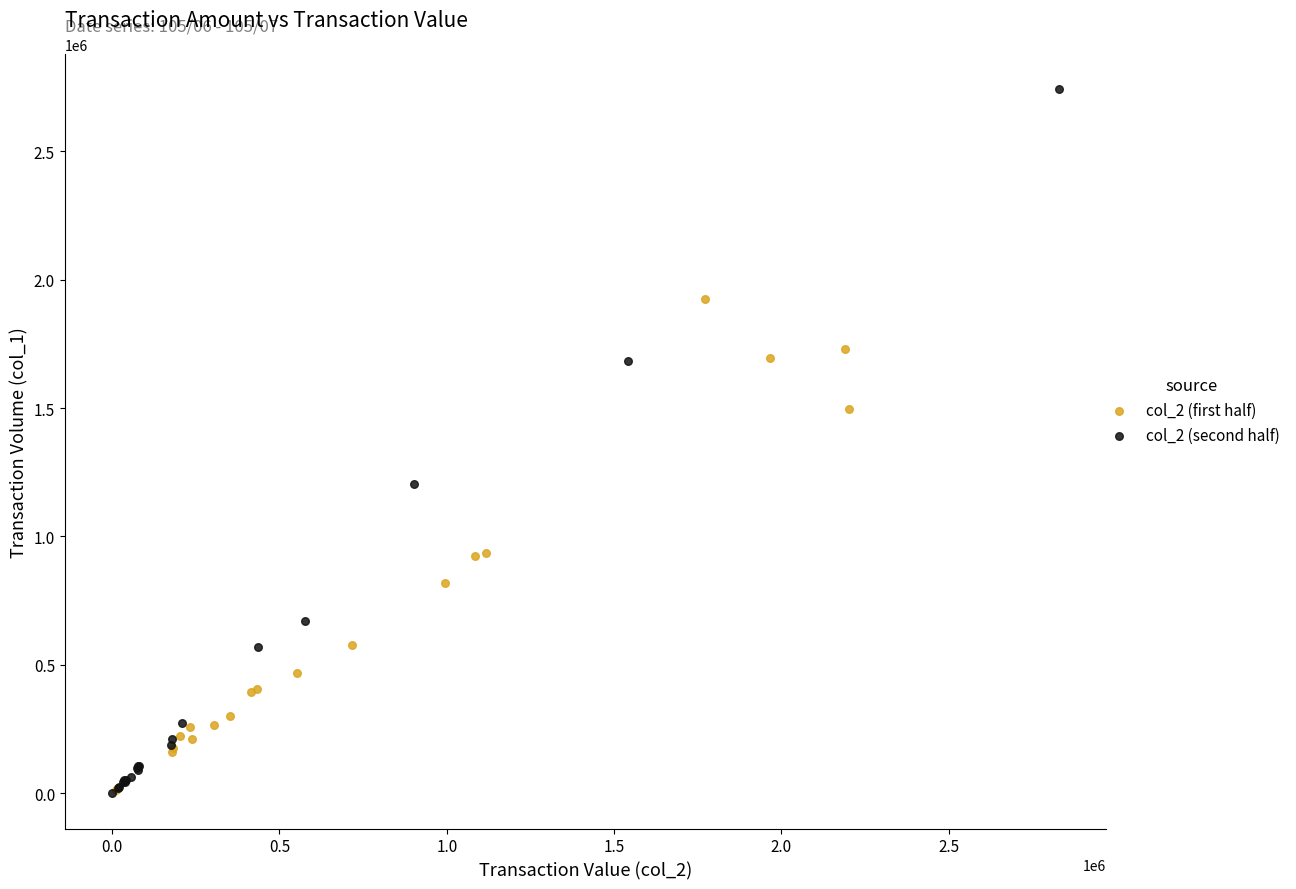

Which series contains the highest Y value?

col_2 (second half)